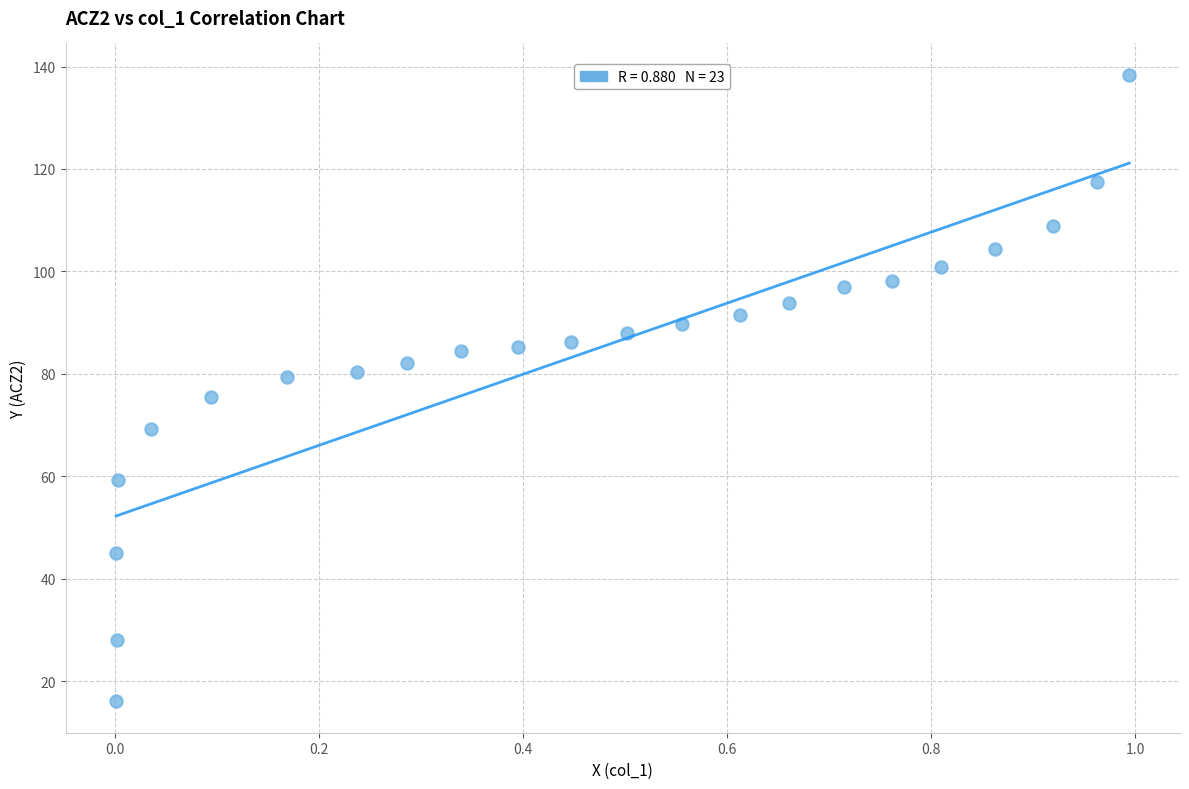

What is the range of Y values (max minus min)?

122.3